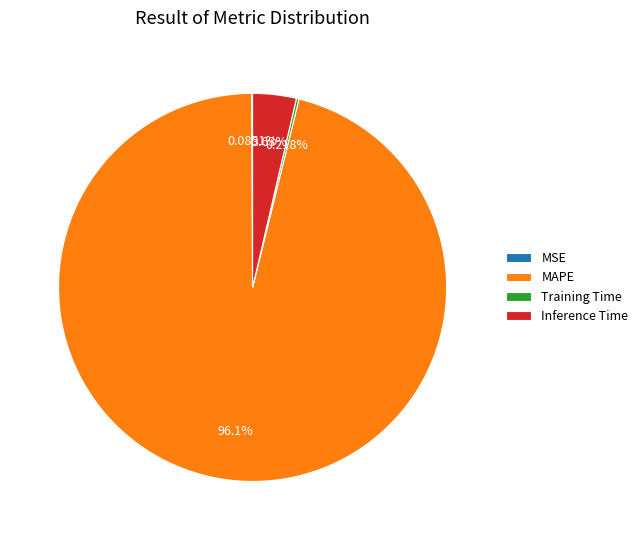

True or false: MAPE accounts for 89% of the total.

False